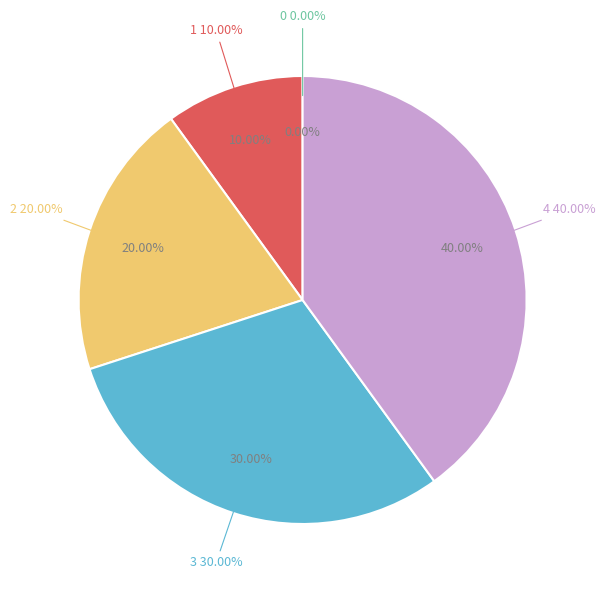

How many slices are in this pie chart?

5